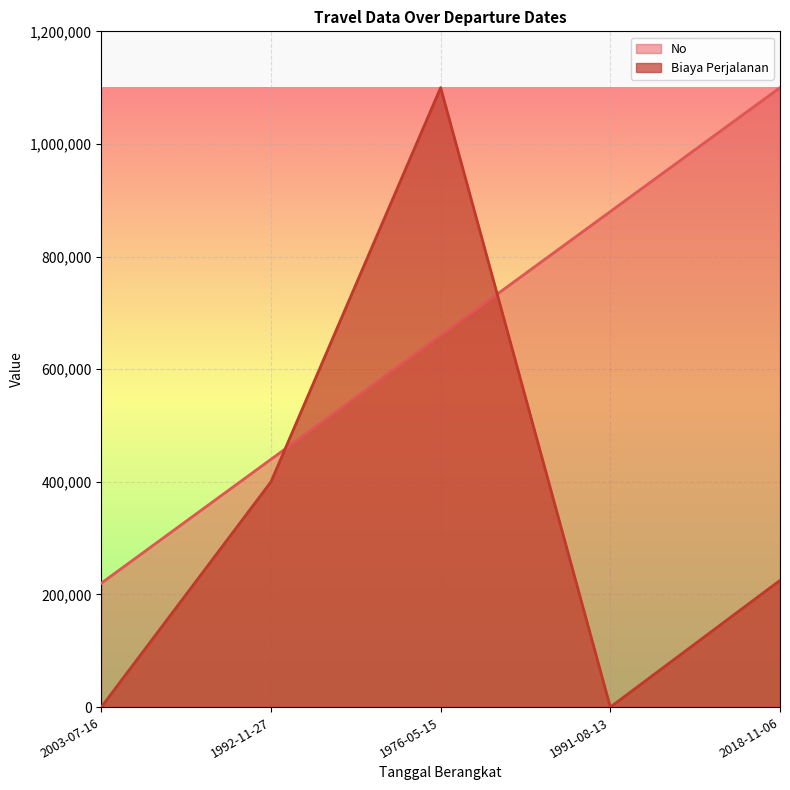

What is the approximate value of No at 1976-05-15?

660000